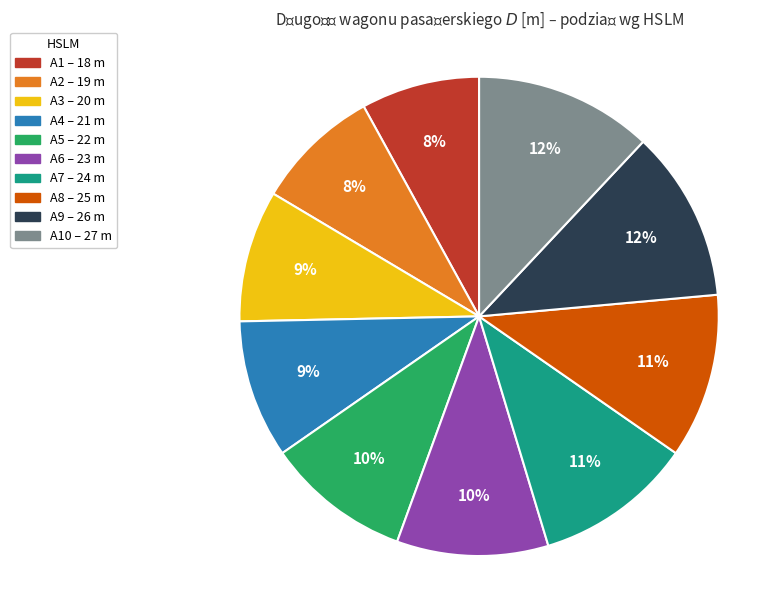

Does any single category account for the majority?

No